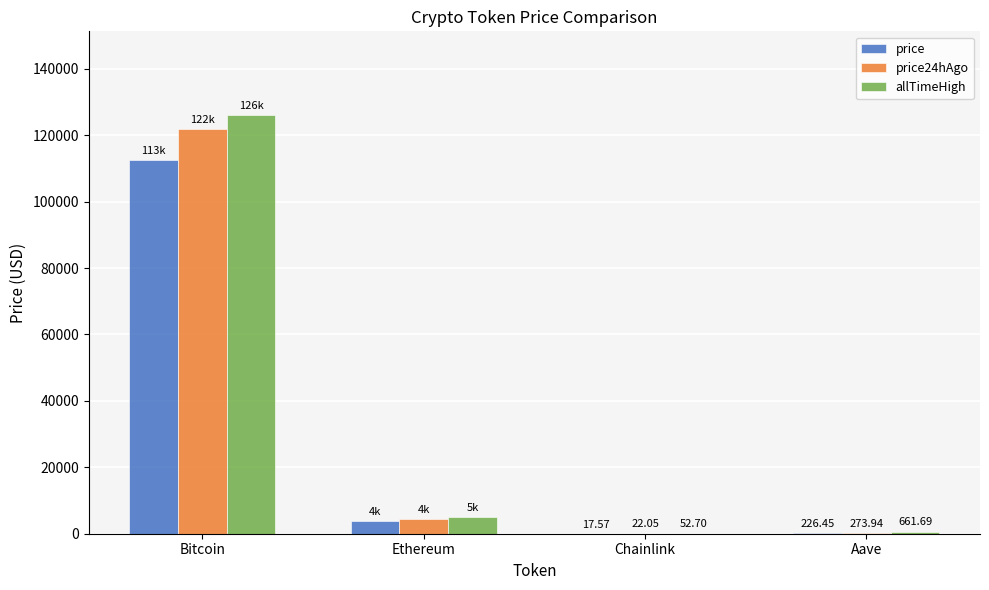

What is the highest value of the price24hAgo series?

121789.0